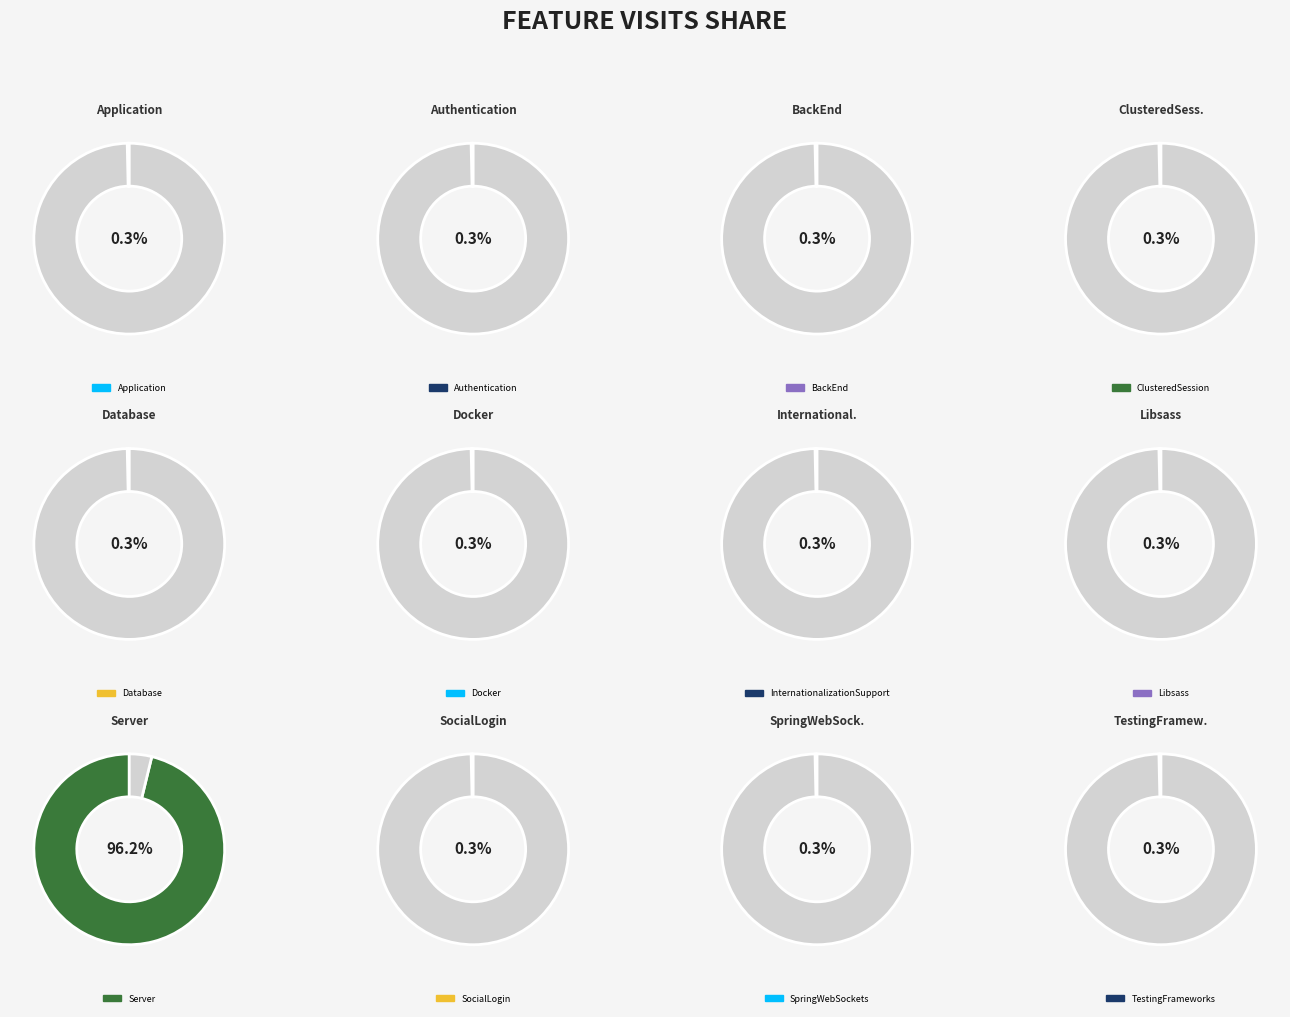

Combined, what portion of the pie is InternationalizationSupport and Database?

0.7%